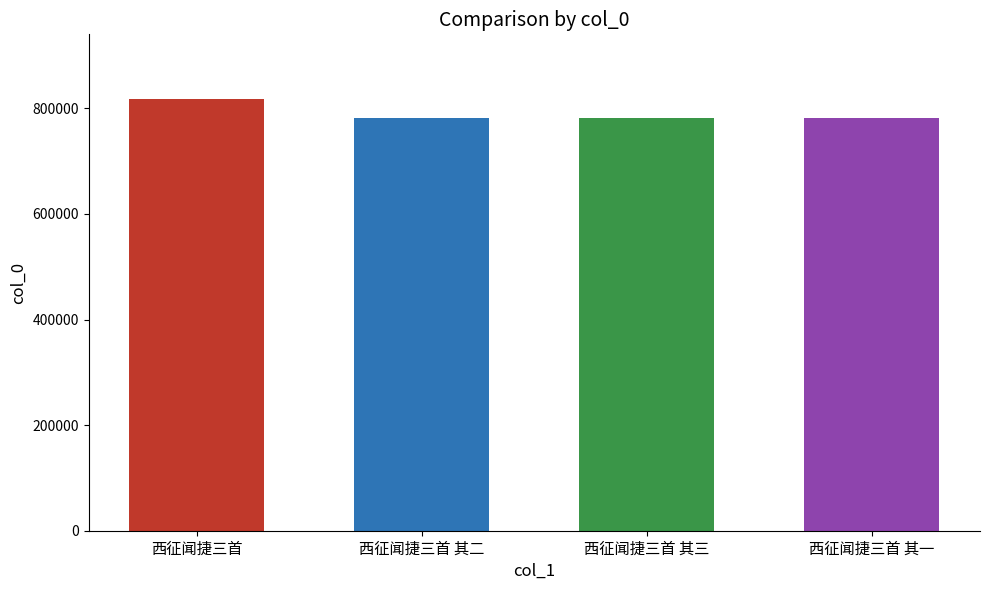

What position from the left is 西征闻捷三首 其二?

2